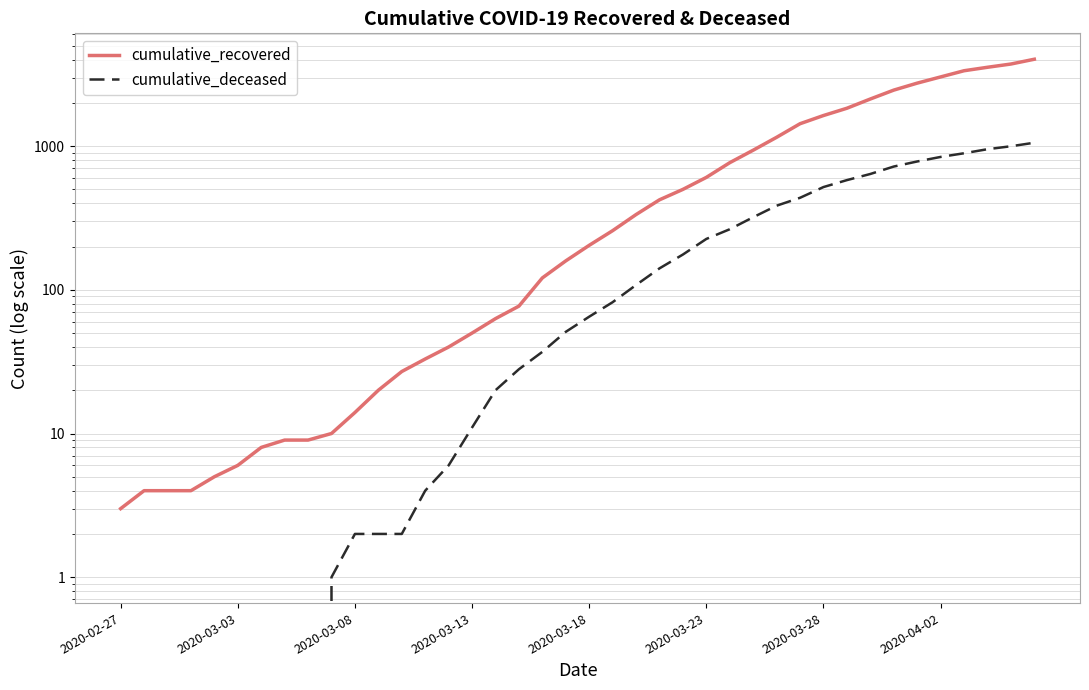

List the series in order of their overall mean, highest first.

cumulative_recovered, cumulative_deceased